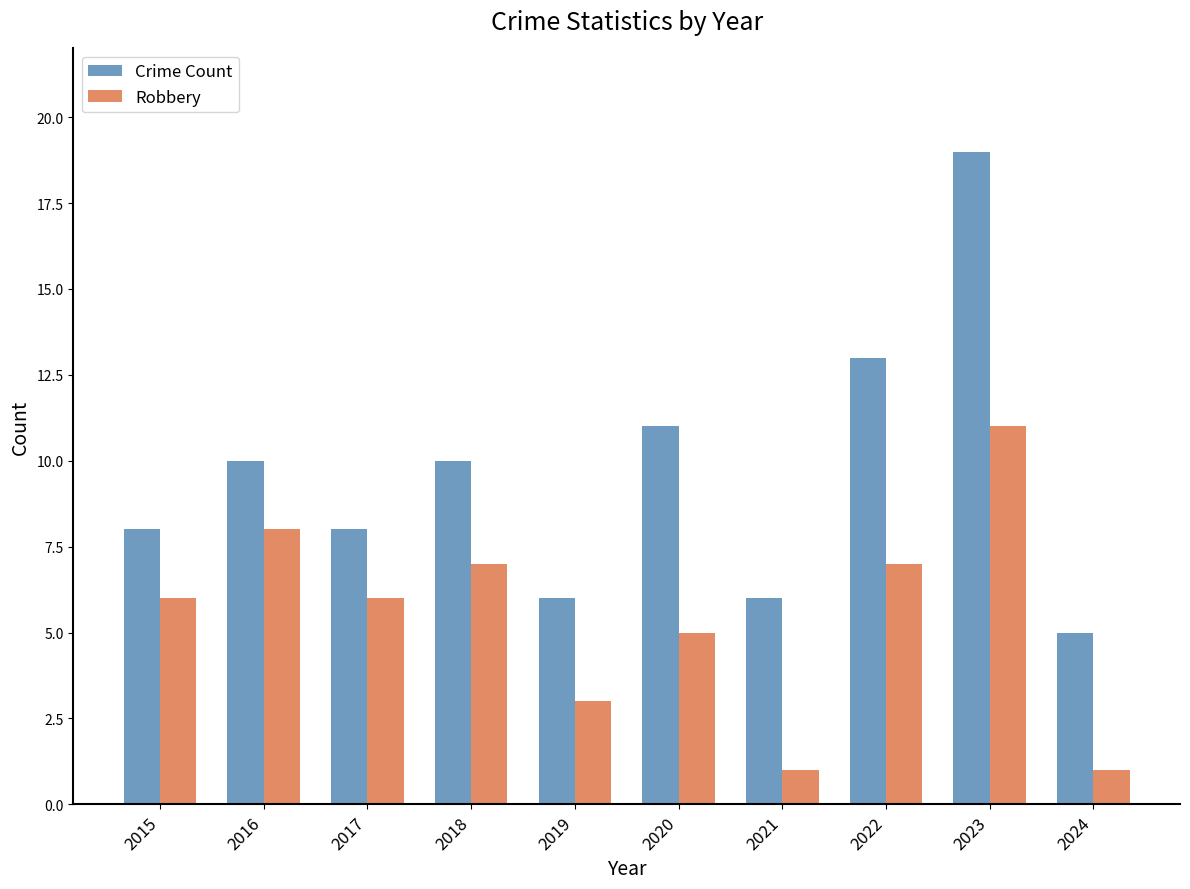

Which series has the widest spread of values?

Crime Count